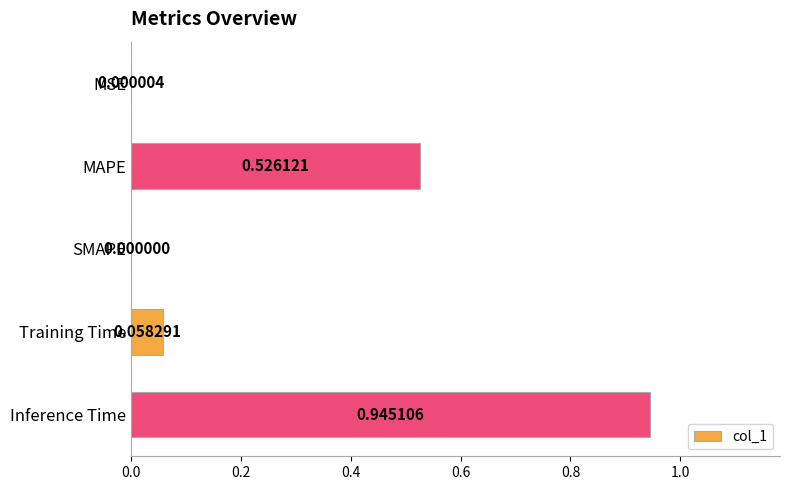

Where is the data nearest to the value 0?

SMAPE